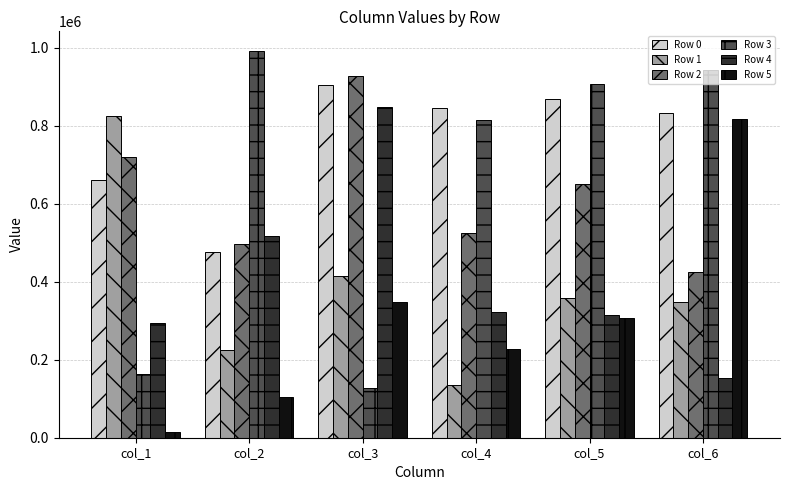

Count the number of categories in the chart.

6